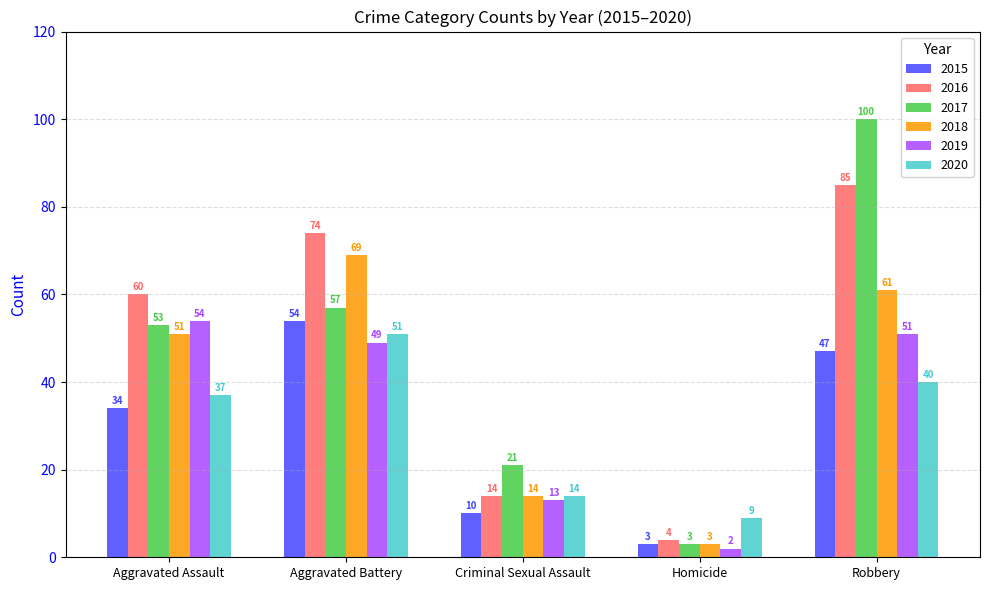

Does the chart contain any negative values?

No